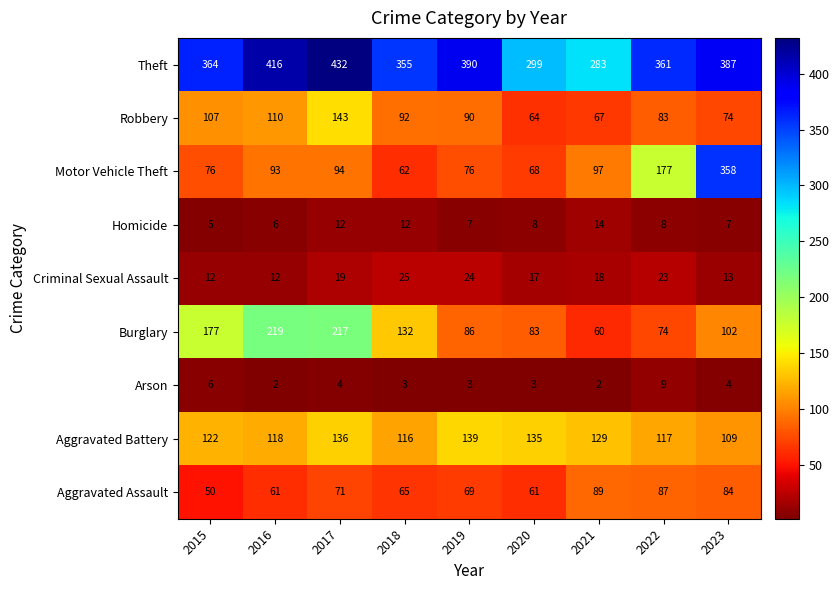

At 2023, list the series in order from largest to smallest.

Theft, Motor Vehicle Theft, Aggravated Battery, Burglary, Aggravated Assault, Robbery, Criminal Sexual Assault, Homicide, Arson